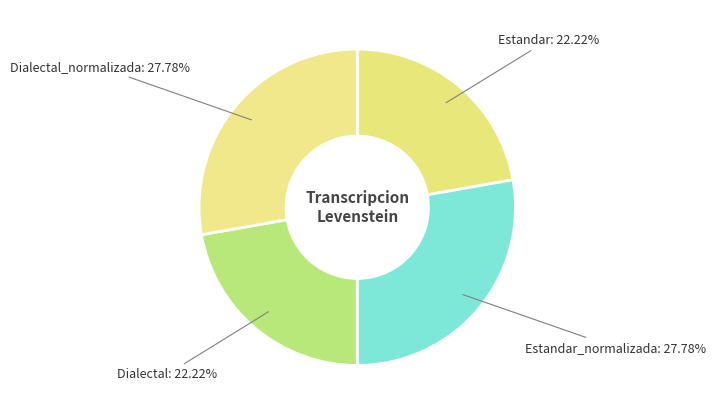

How much of the chart is everything except Estandar?

77.8%